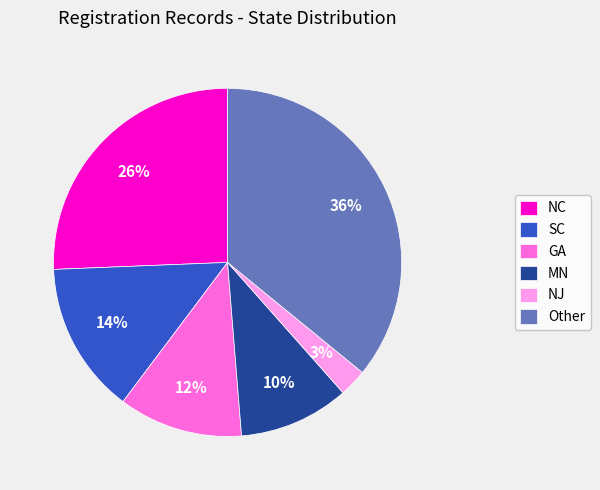

Combined, do MN and SC account for over 50%?

No